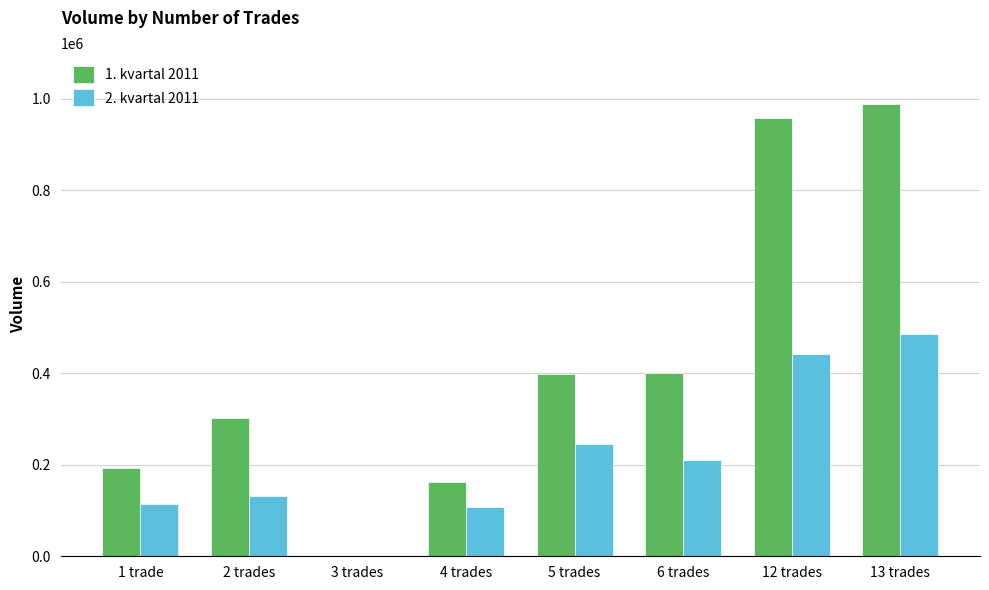

Is the value of 1. kvartal 2011 at 13 trades greater than the value of 2. kvartal 2011 at 1 trade?

Yes